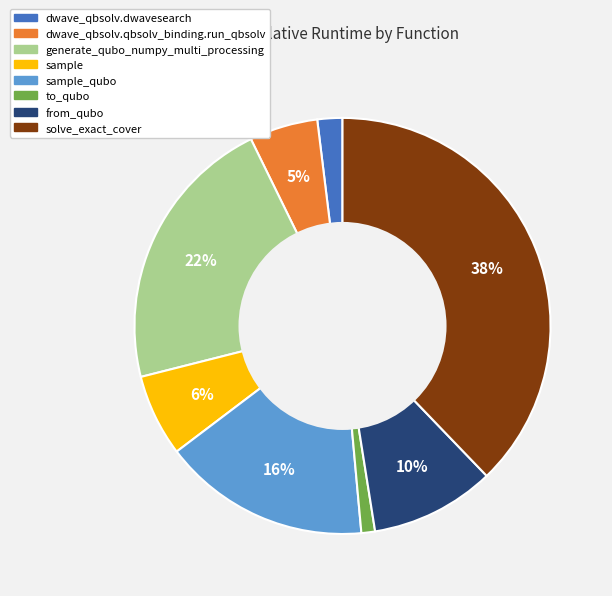

To the nearest percent, what is the average slice percentage?

12%